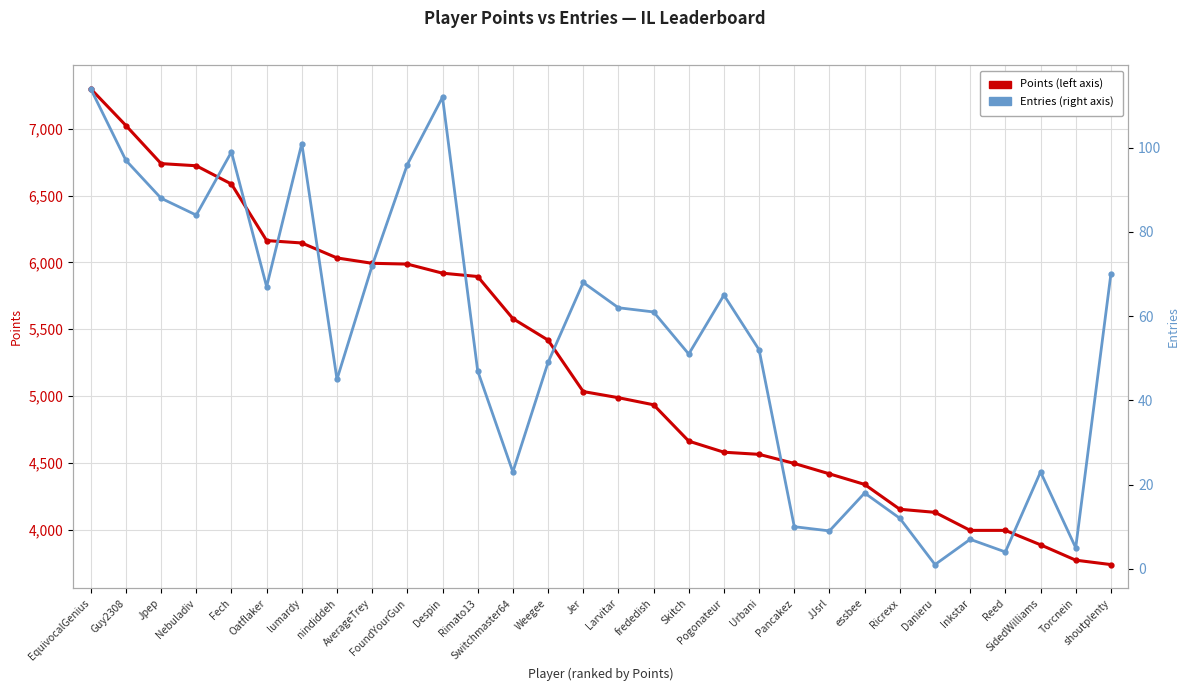

What is the sum of the Entries values at SidedWilliams and Jpep?

111